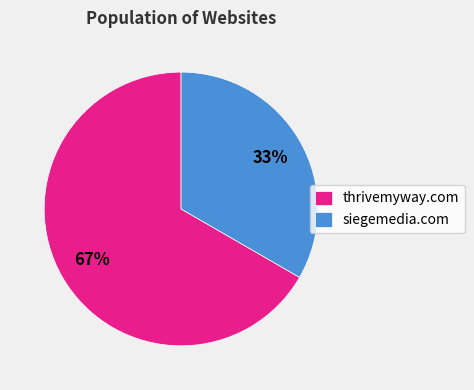

Which slice is the smallest?

siegemedia.com